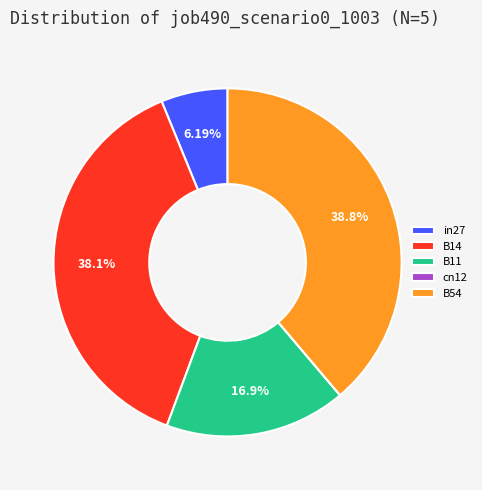

How much of the chart is everything except B14?

61.9%